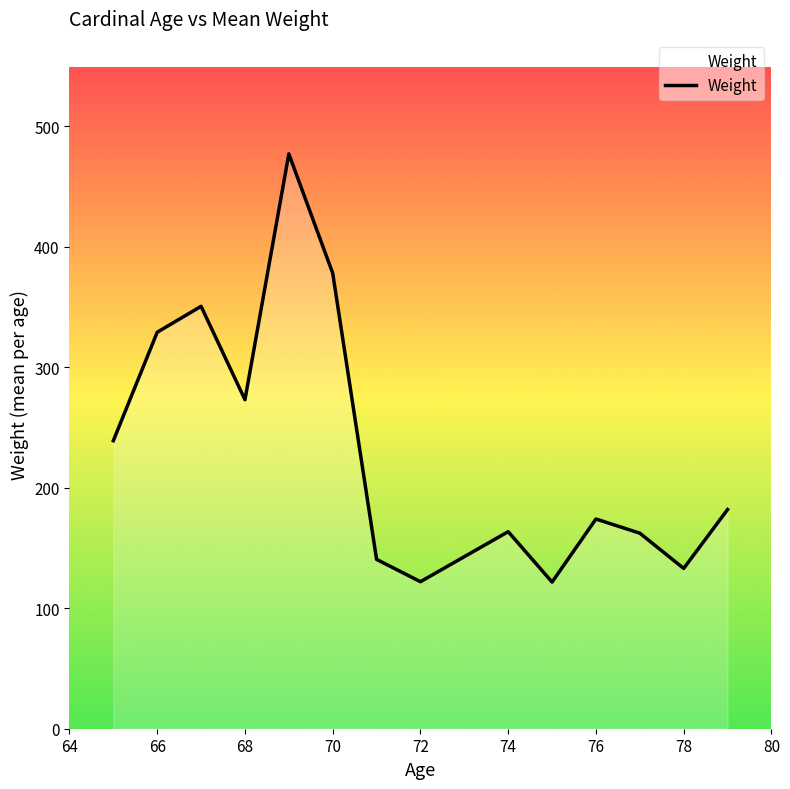

What is the difference between the maximum and minimum values?

355.3